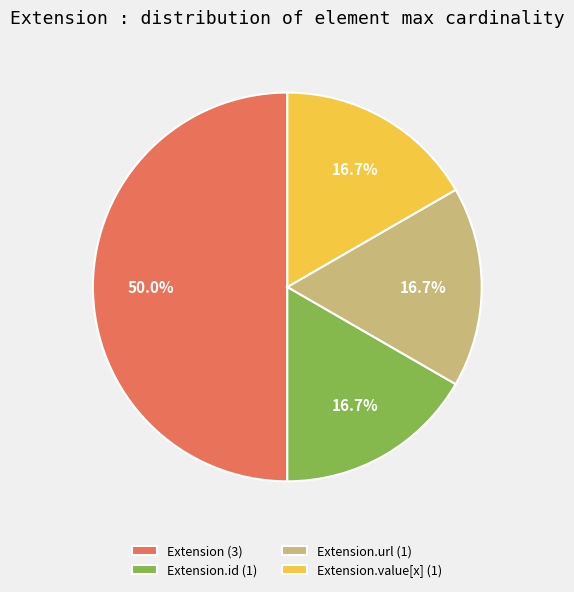

Is Extension.value[x] (1) the majority of the pie?

No